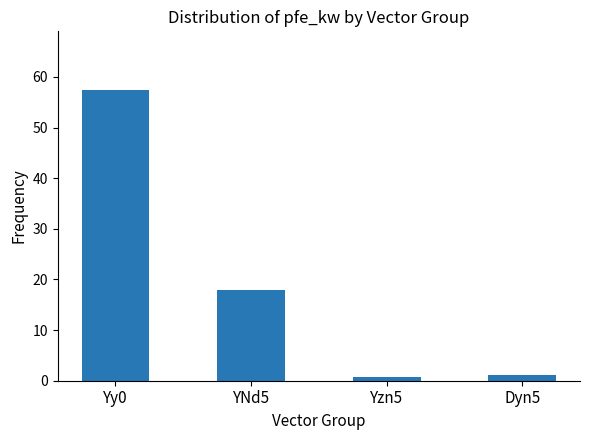

True or false: the data shows 34.4 at Yy0.

False